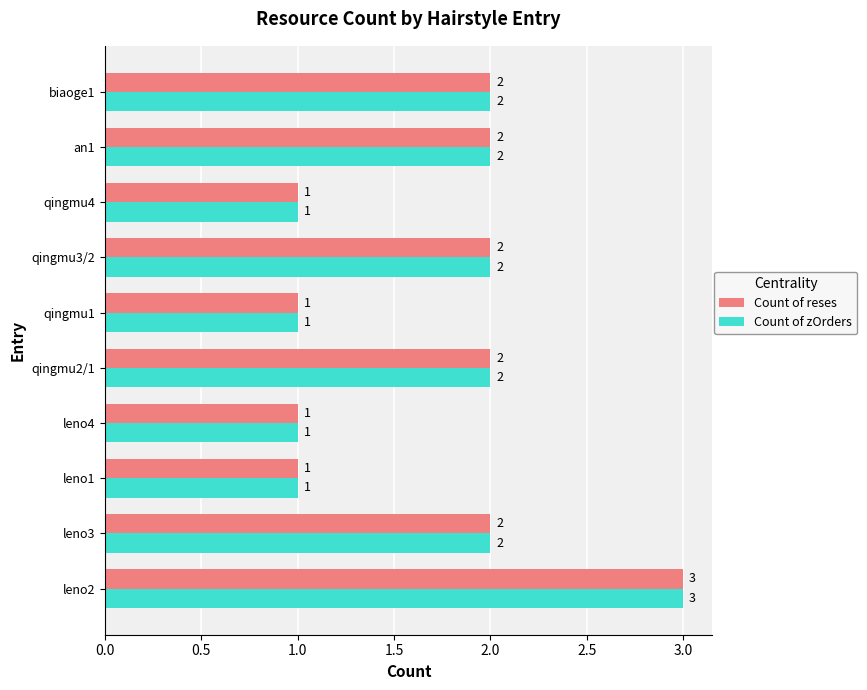

What is the sum of the Count of zOrders values at leno1 and leno3?

3